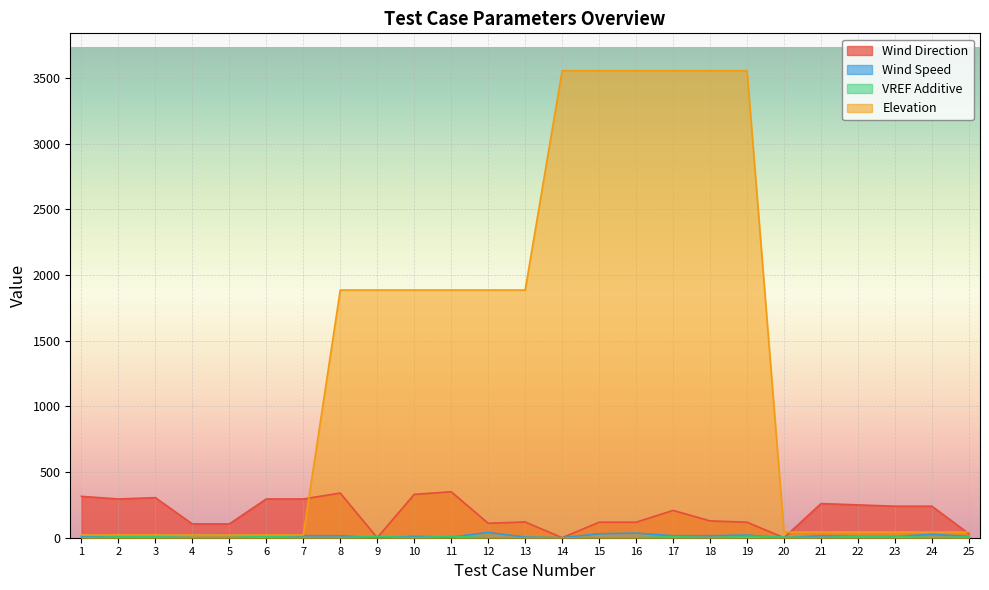

At which label does Wind Direction reach its peak?

11